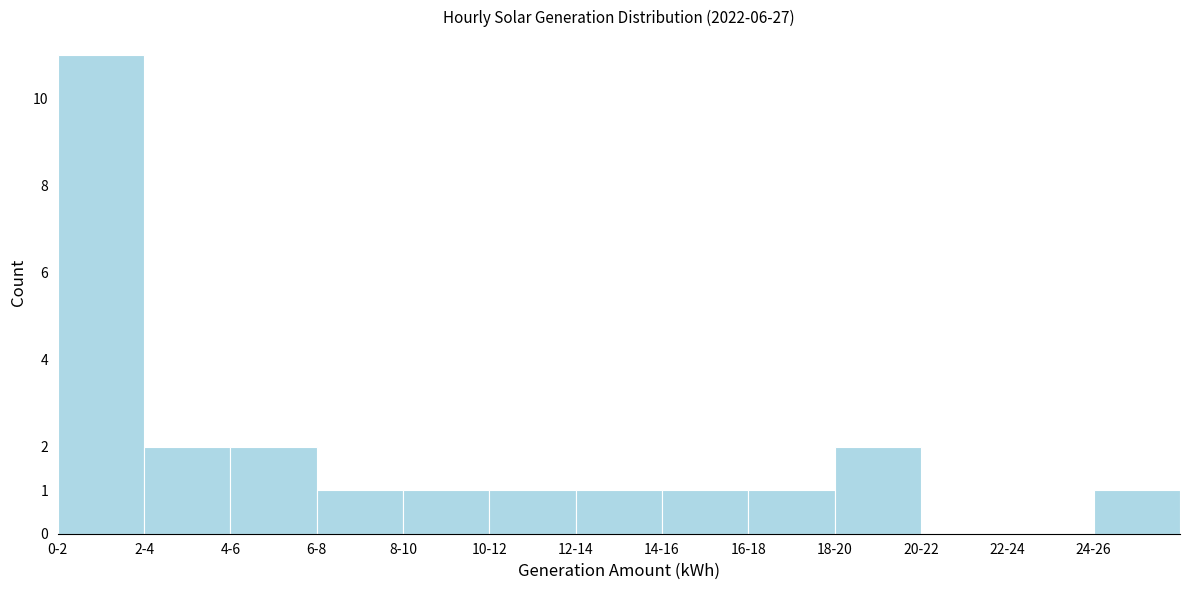

Reading left to right, extract all data points from this chart.

0-2=11	2-4=2	4-6=2	6-8=1	8-10=1	10-12=1	12-14=1	14-16=1	16-18=1	18-20=2	20-22=0	22-24=0	24-26=1